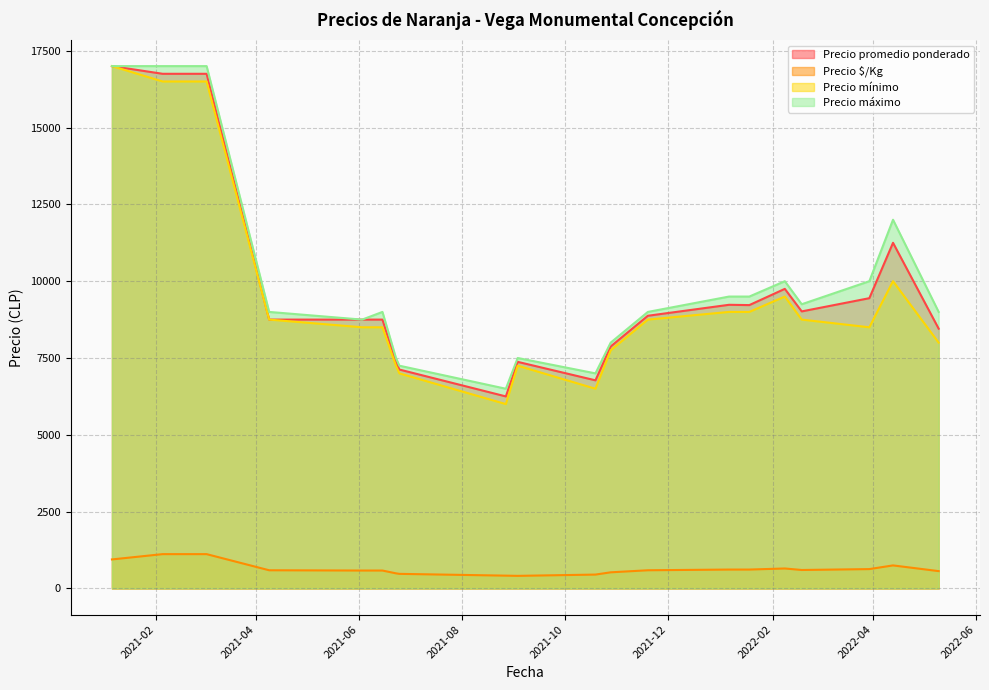

What is the highest value of the Precio promedio ponderado series?

17000.0